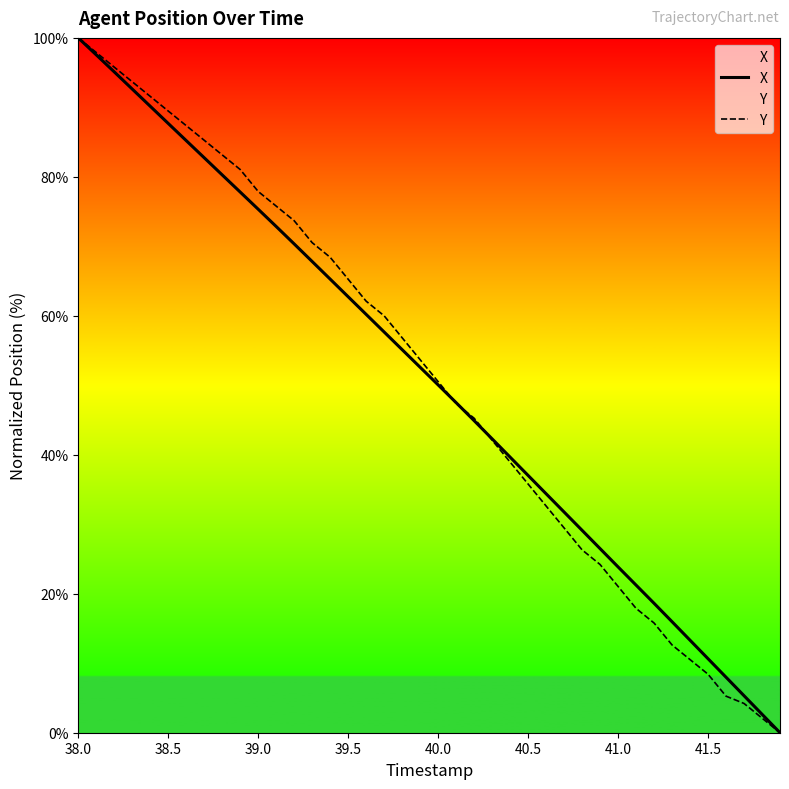

How many data points in X are less than 52?

20